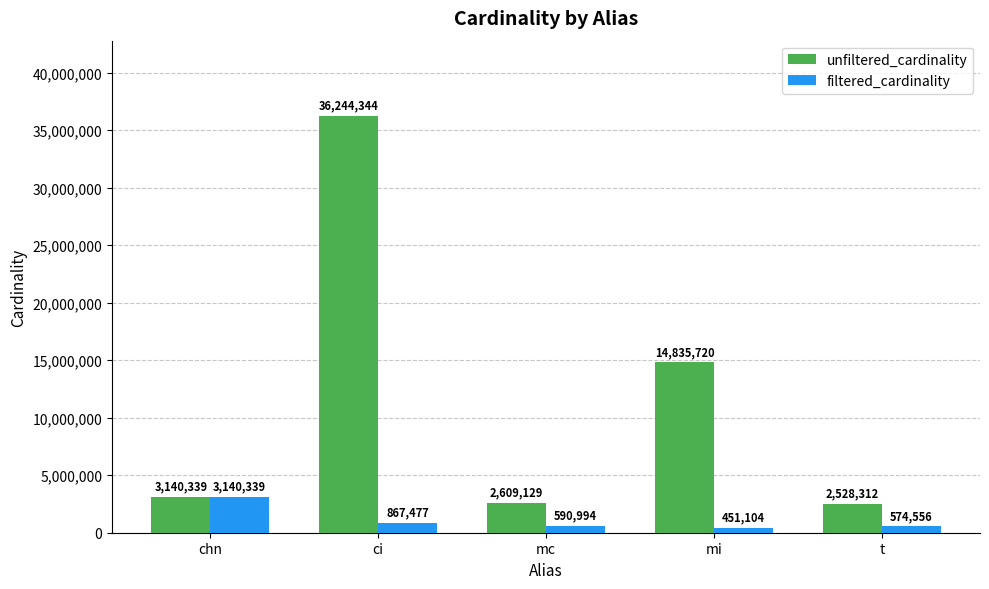

List the series in order of their peak value, lowest first.

filtered_cardinality, unfiltered_cardinality